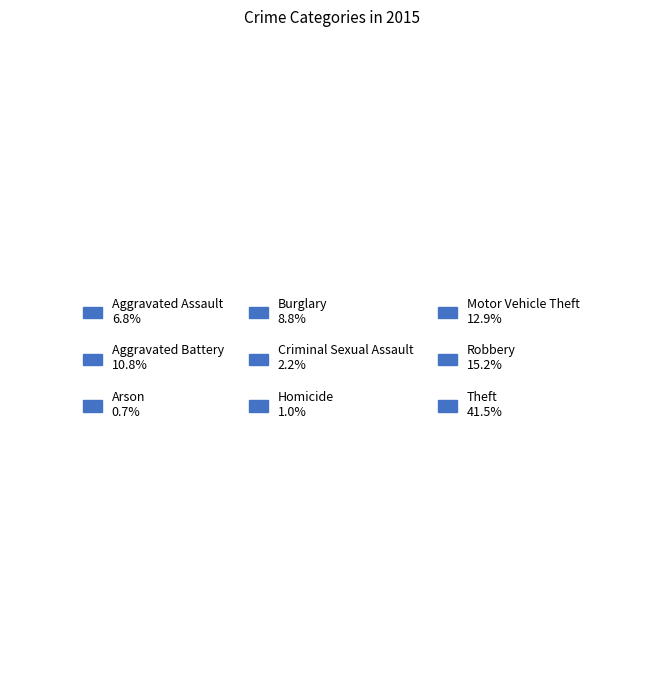

Is the sum of Theft and Motor Vehicle Theft greater than half?

Yes